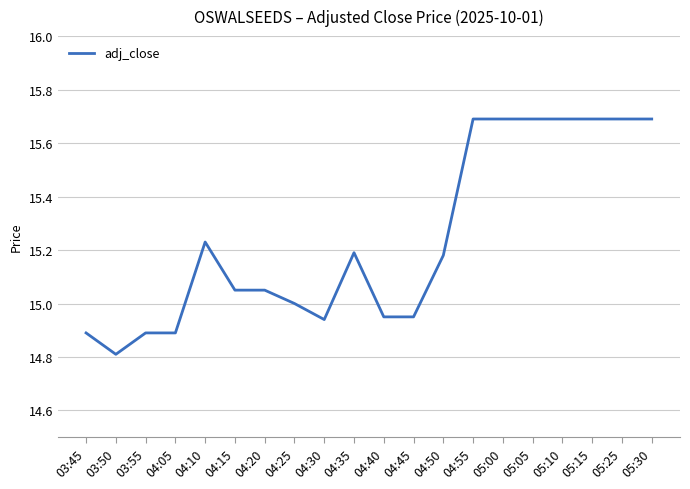

Count the number of categories in the chart.

20